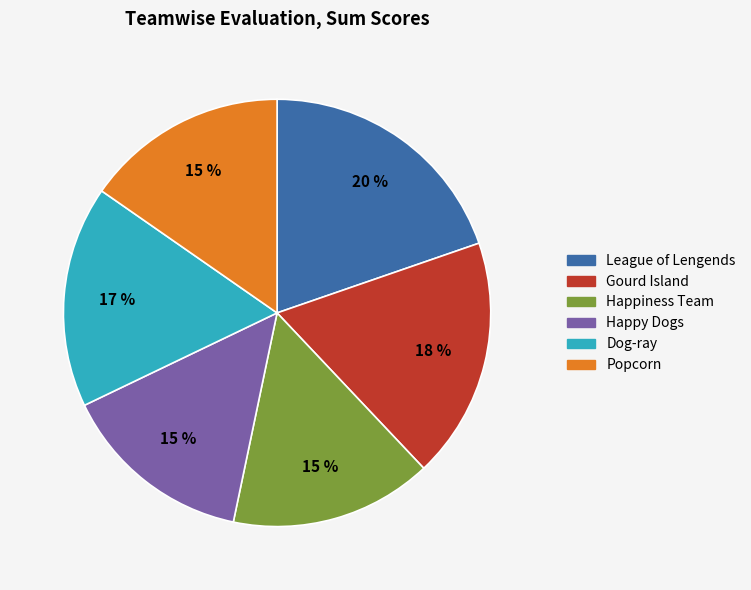

Does Popcorn account for over 50% of the chart?

No